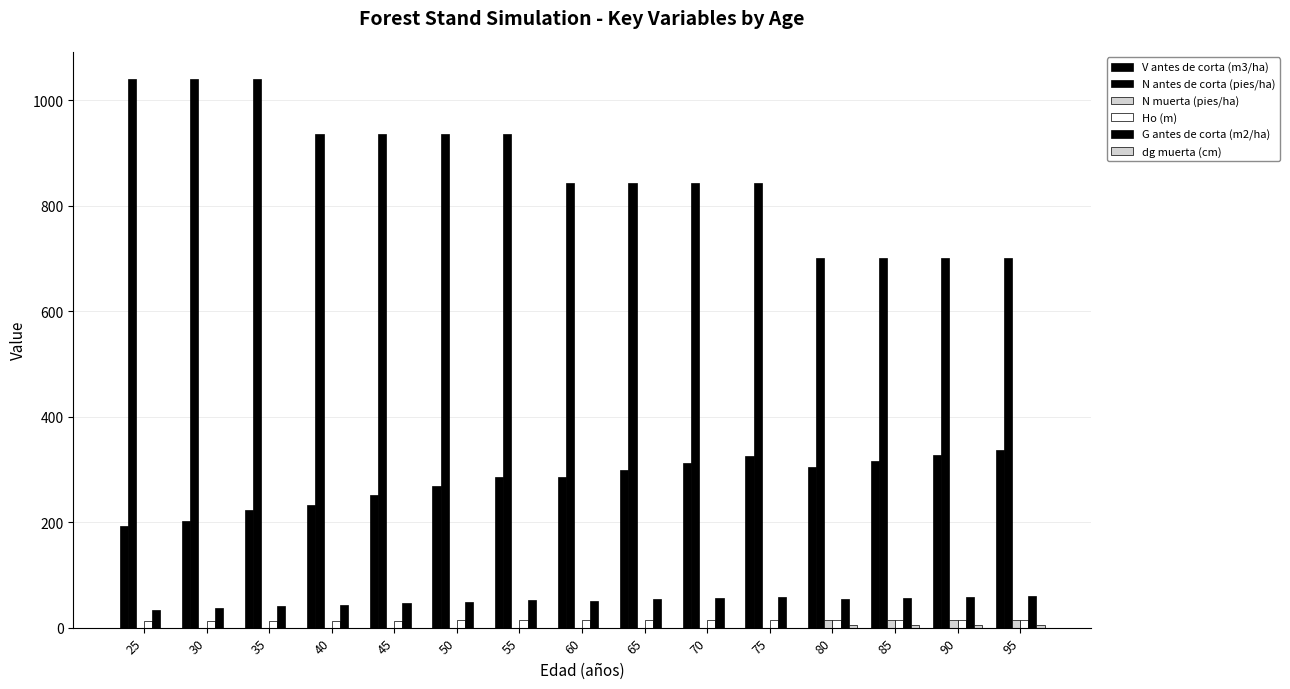

How many groups of bars are there?

15